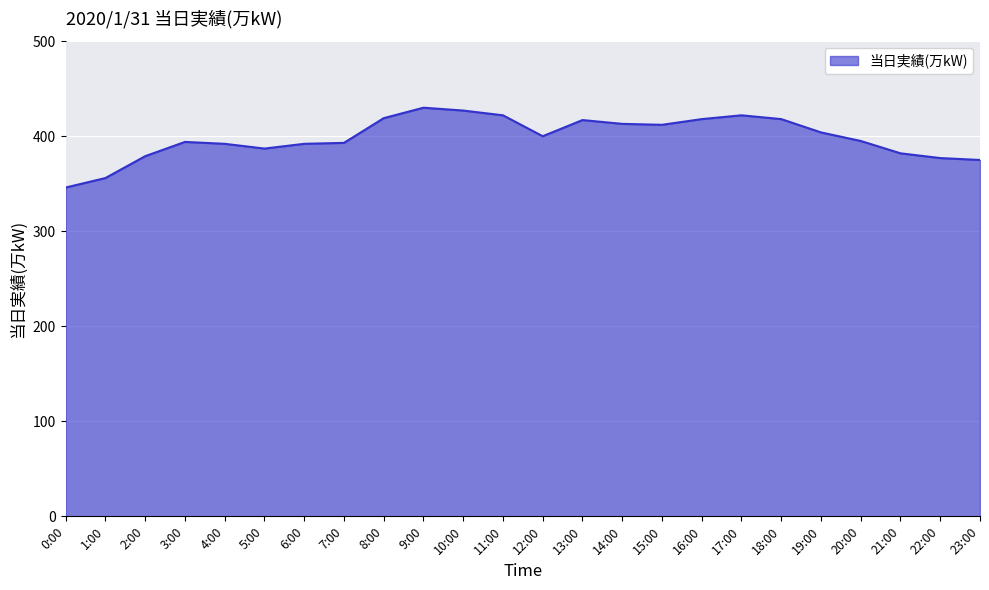

Where is the first local minimum?

5:00